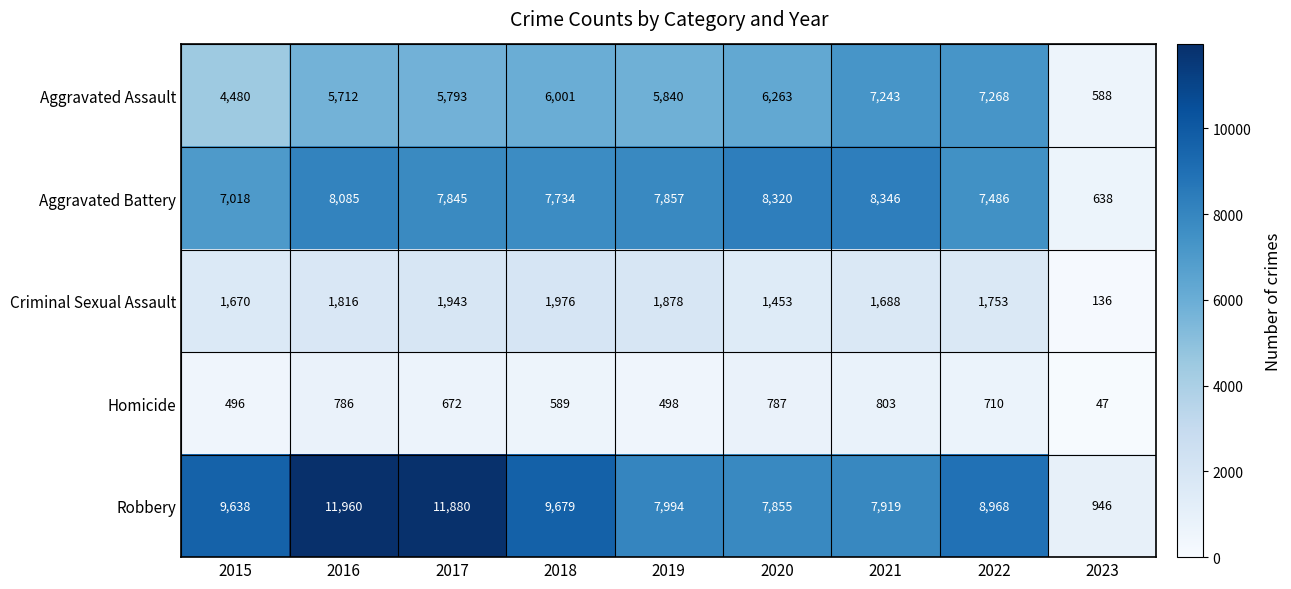

At how many categories does at least one series exceed 762?

9